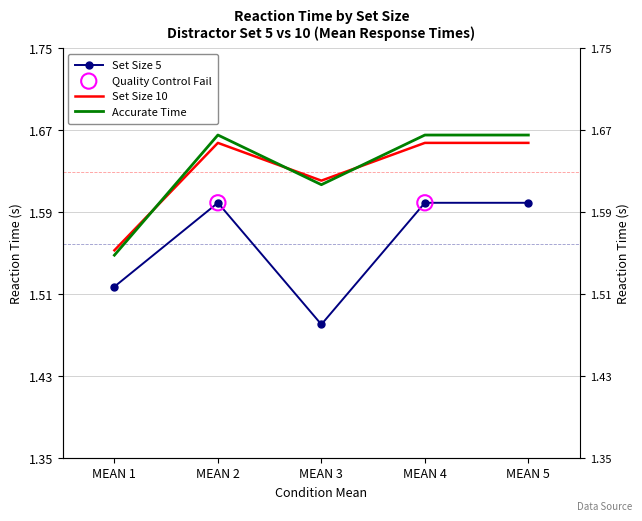

Which series has the largest total across all categories?

Accurate_Time